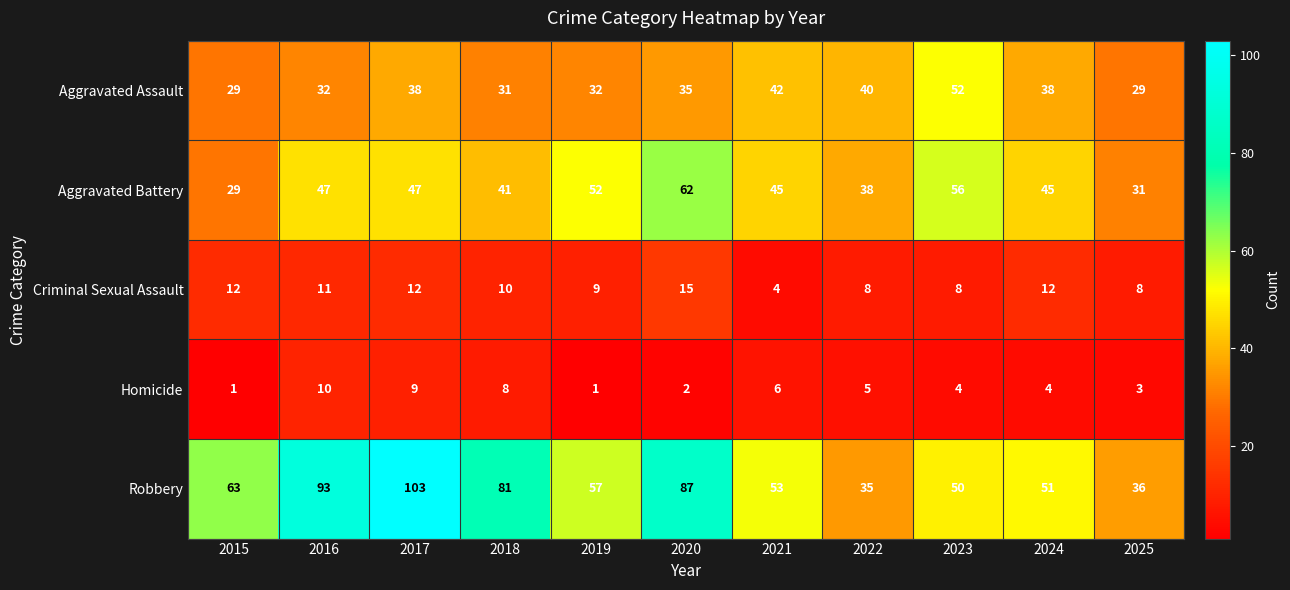

What is the maximum value for Criminal Sexual Assault?

15